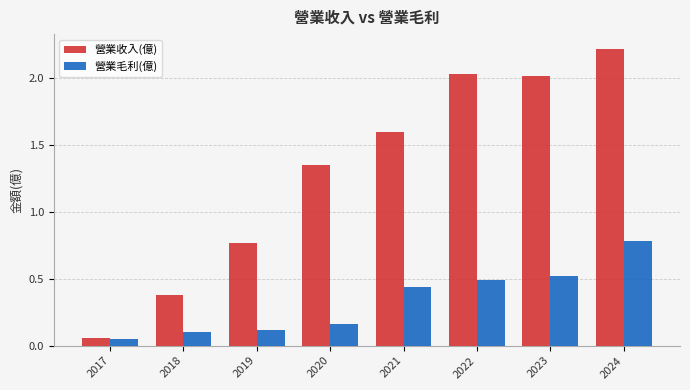

At which label is 營業毛利(億) closest to 0?

2017